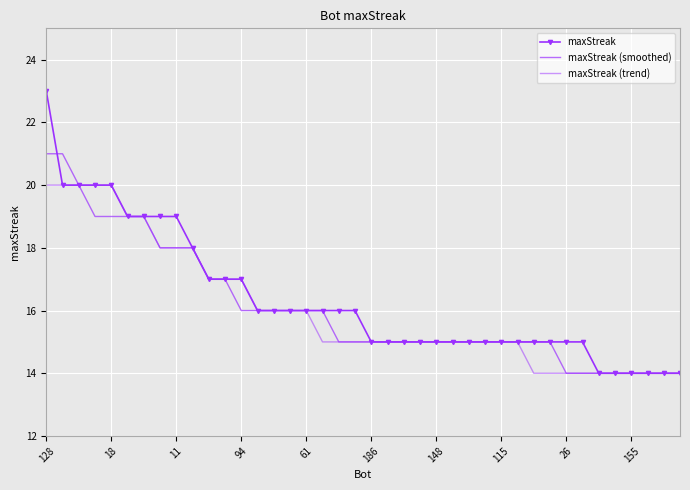

Count the number of data series in this chart.

3